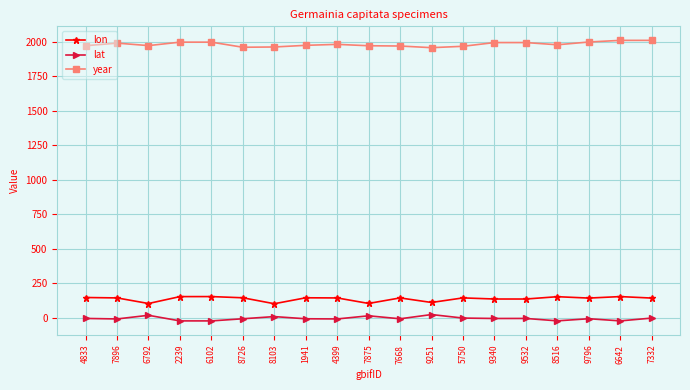

What is the sum of all year values?

37633.0